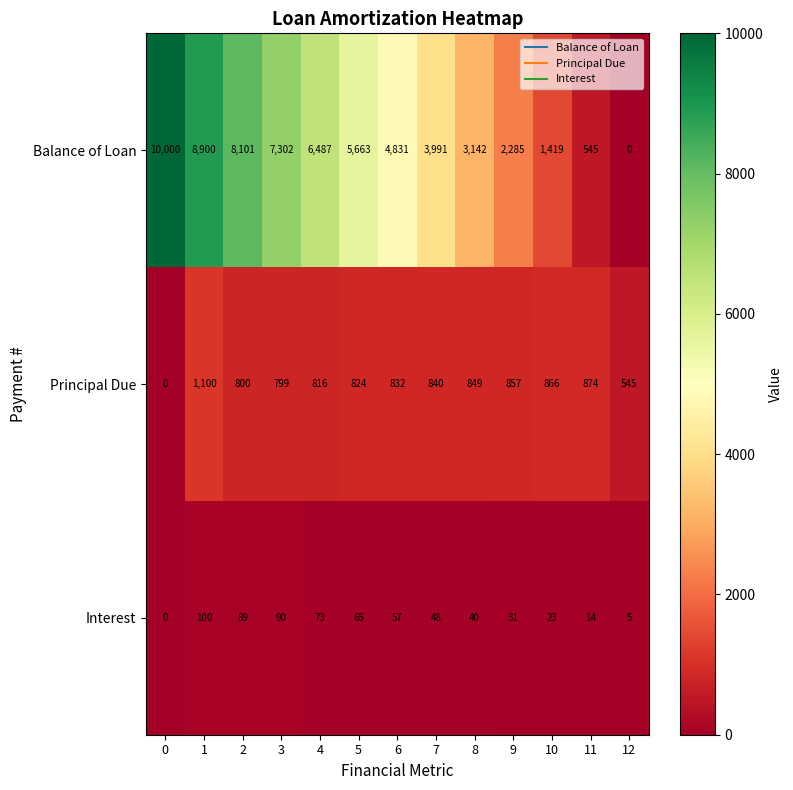

Which series changed the most between 2 and 8?

Balance of Loan